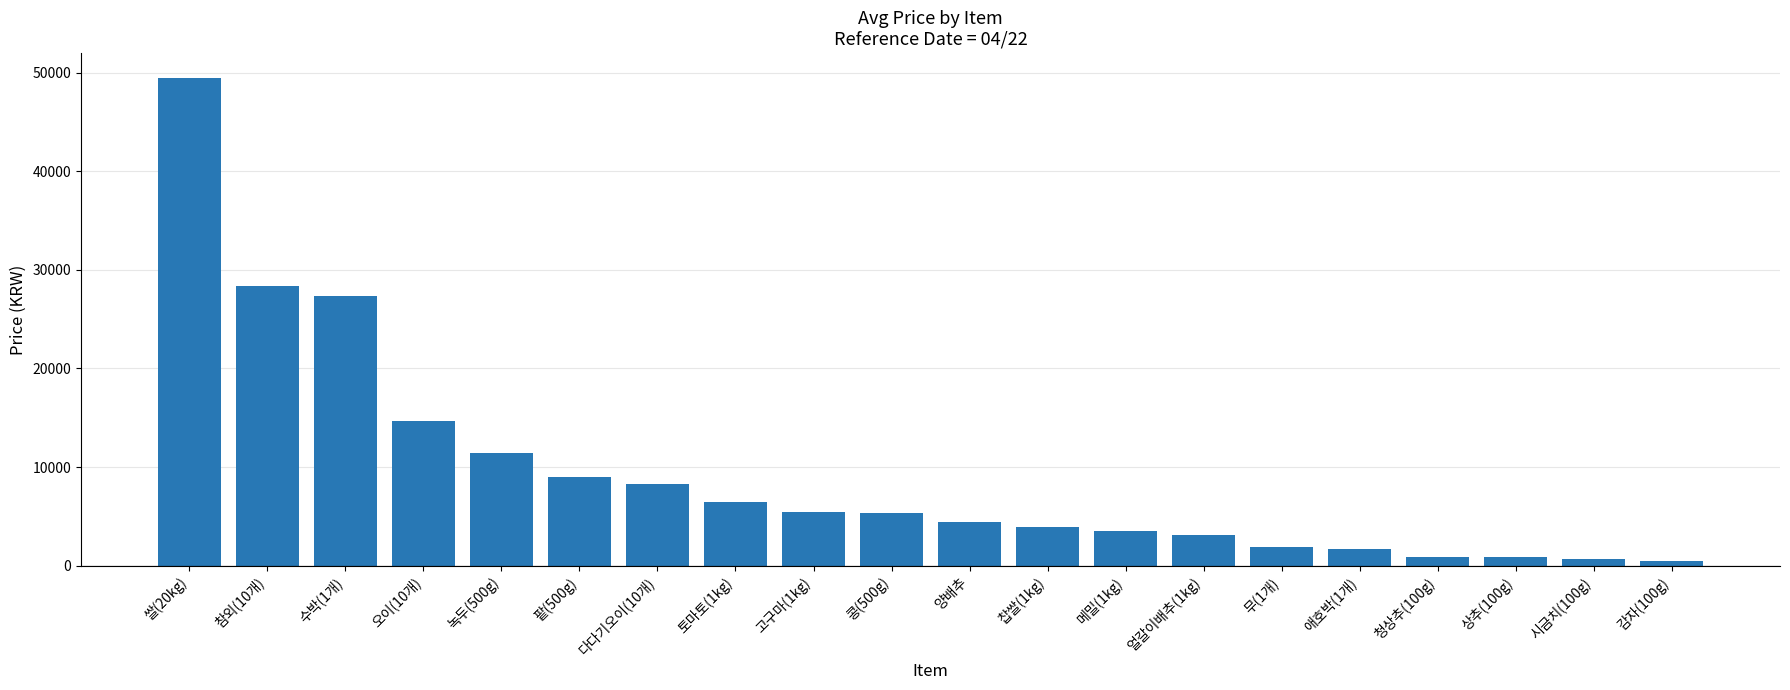

What is the label of the 20th bar from the right?

쌀(20kg)